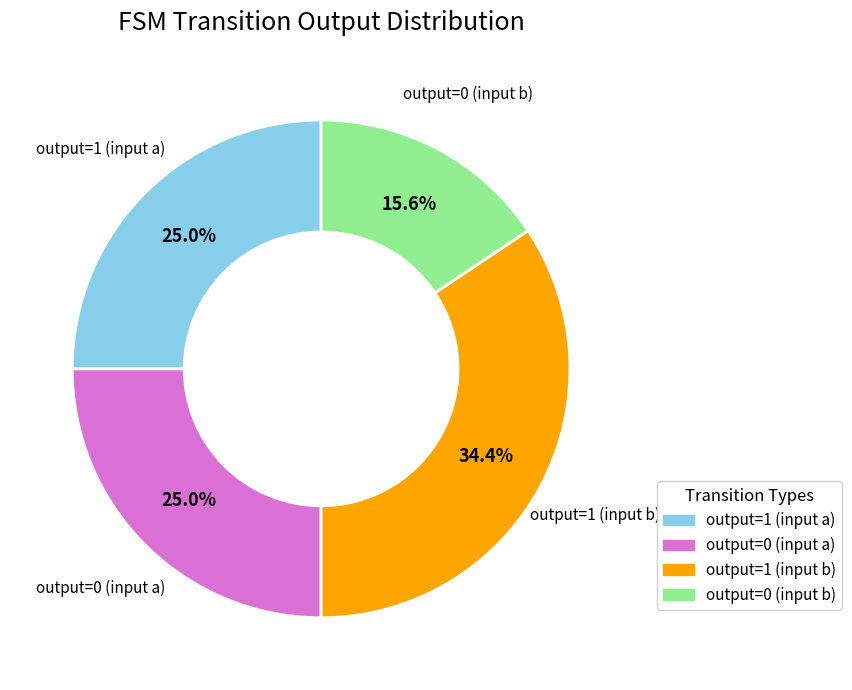

True or false: output=1 (input b) accounts for 20% of the total.

False